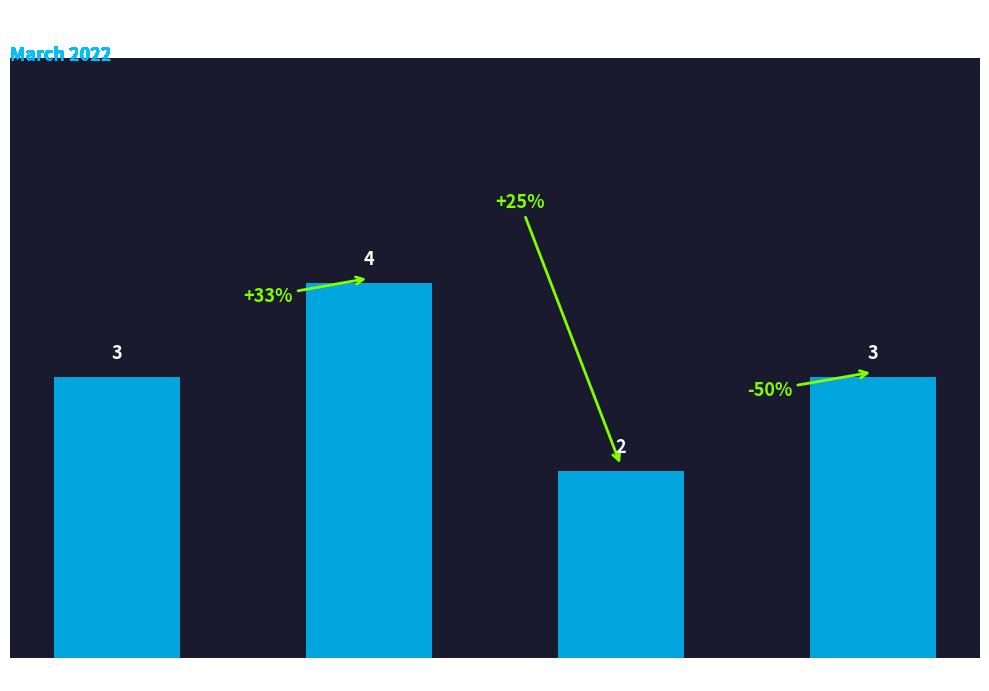

How many data points are less than 3?

1